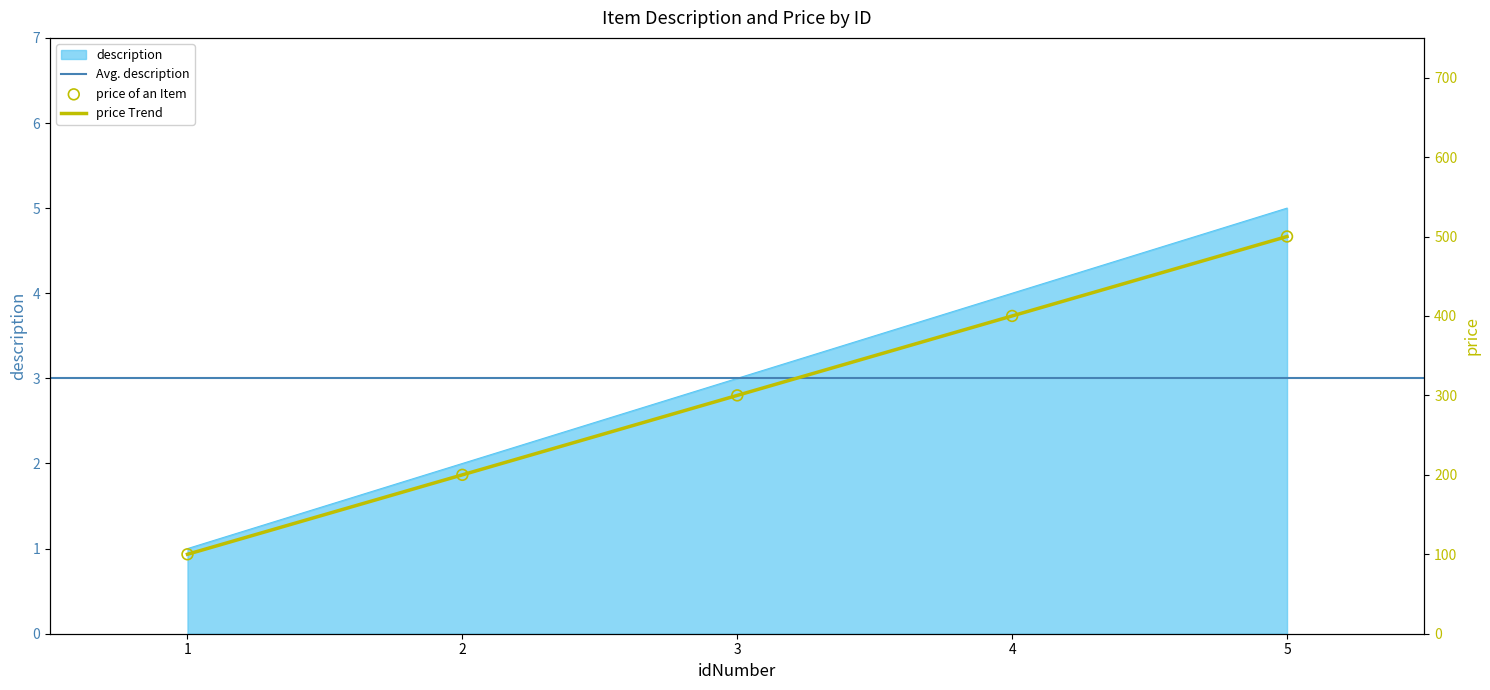

The value of description at 5 is 5. True or false?

True